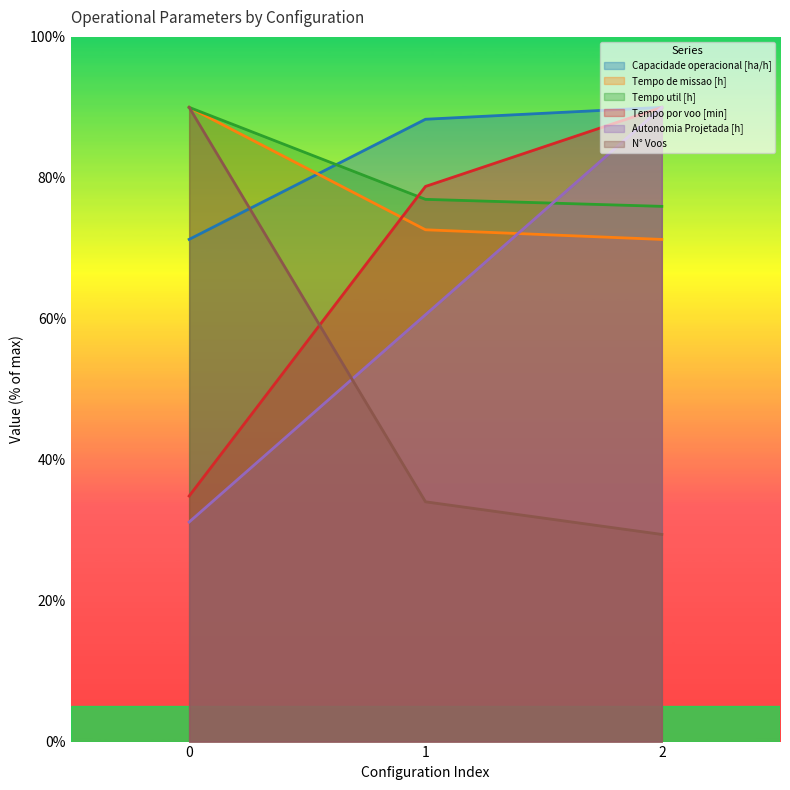

How many lines are shown in the chart?

6